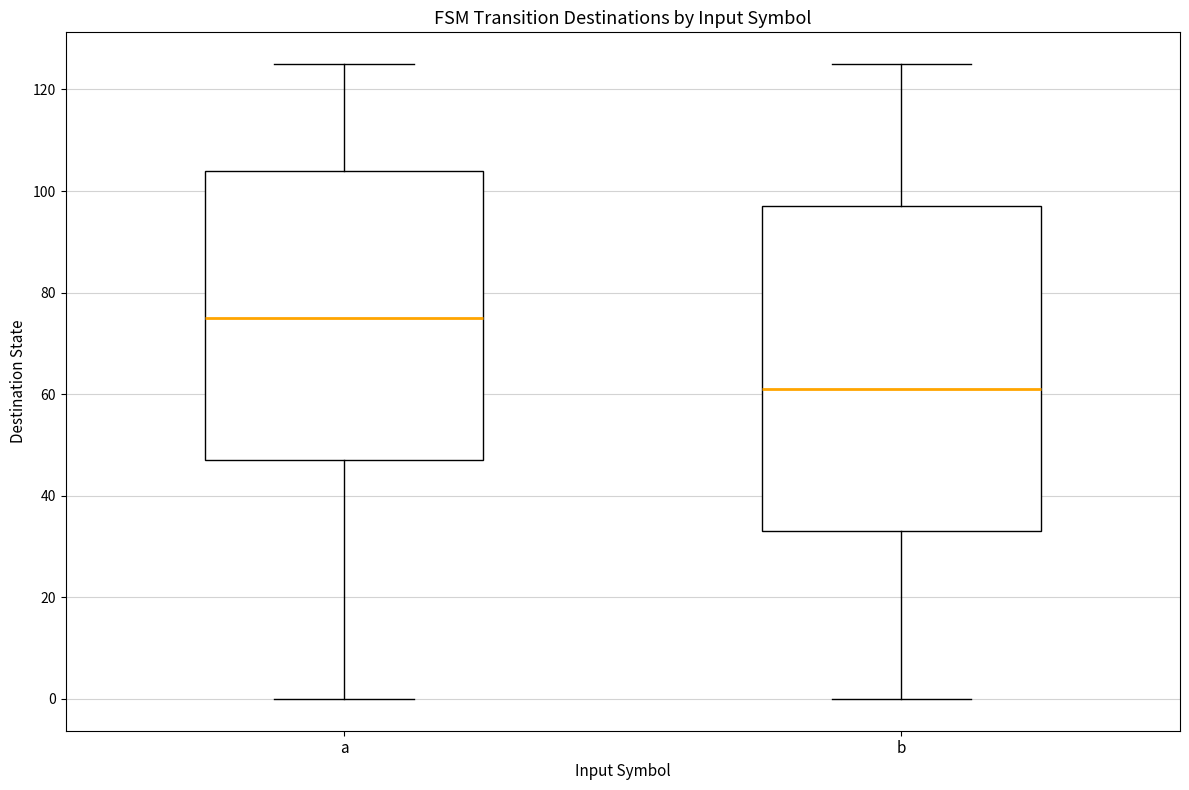

Which box is the tallest, from its lower edge to its upper edge?

b